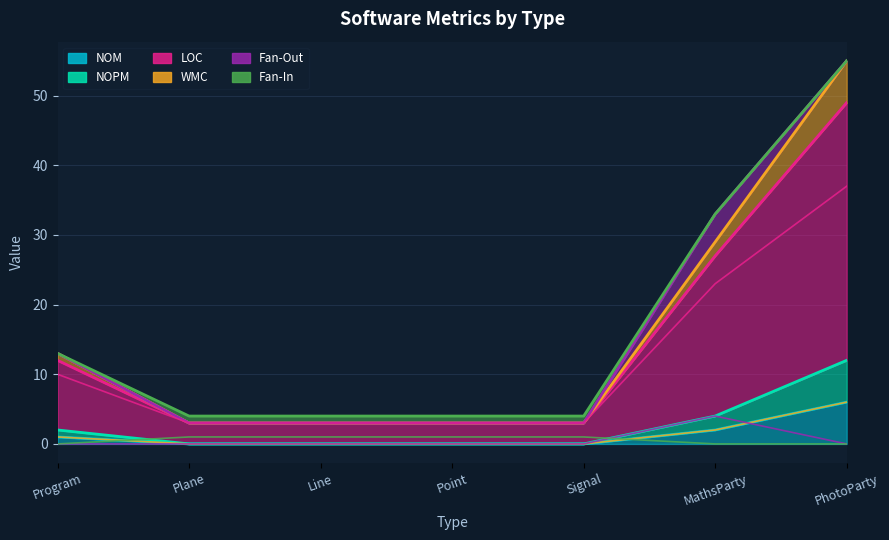

At which label is WMC closest to 3?

MathsParty